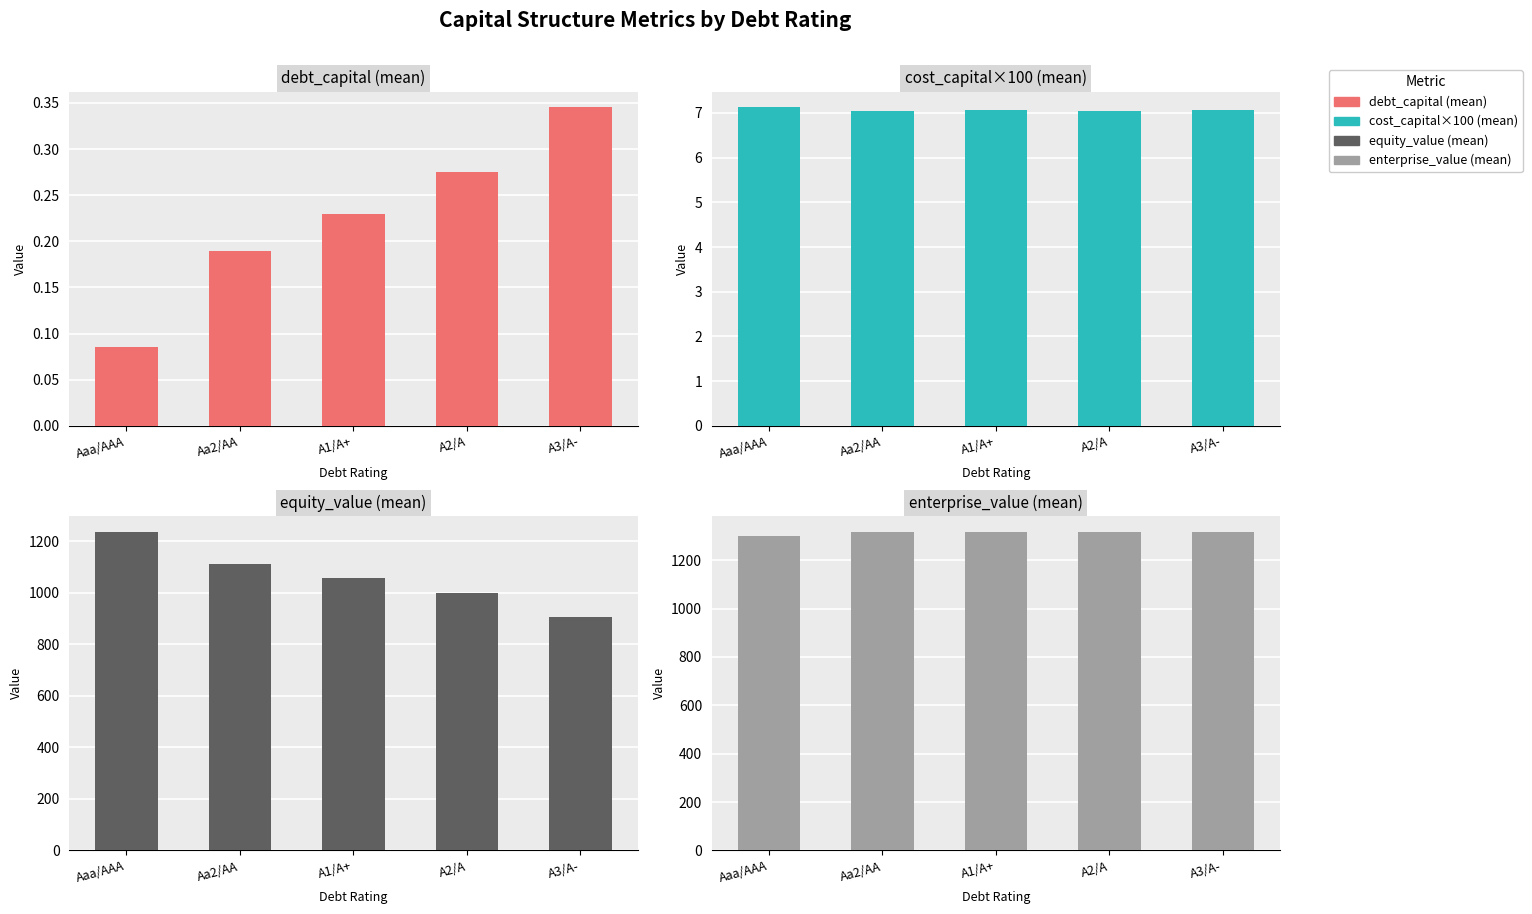

List the labels in order of enterprise_value (mean) value, smallest first.

Aaa/AAA, A1/A+, A3/A-, A2/A, Aa2/AA